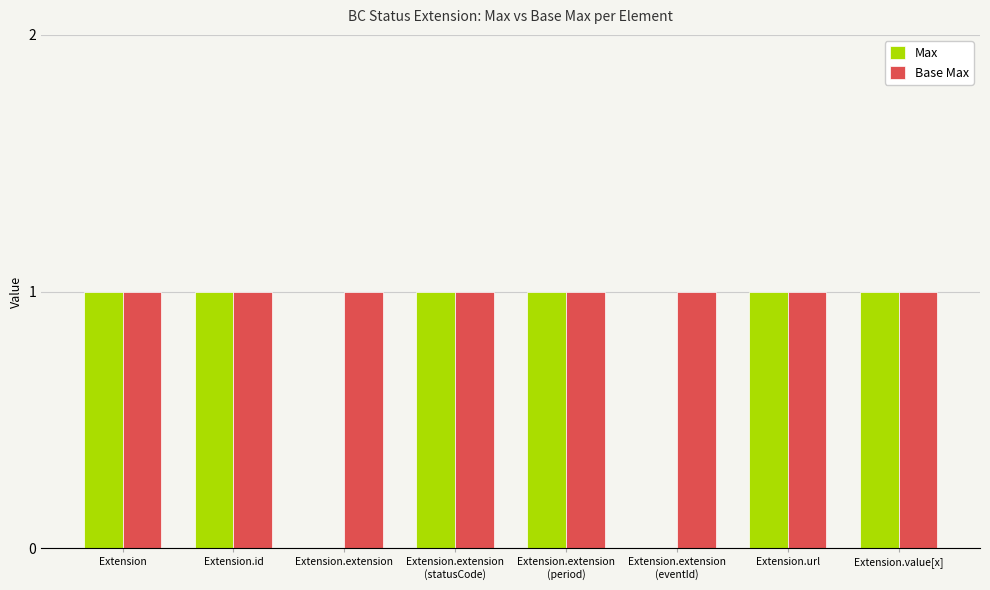

Which series has the largest total across all categories?

Base Max